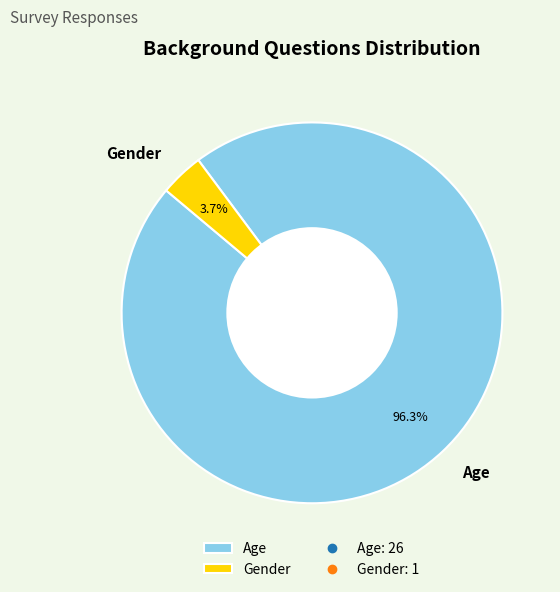

Do Gender and Age together represent more than half of the pie?

Yes